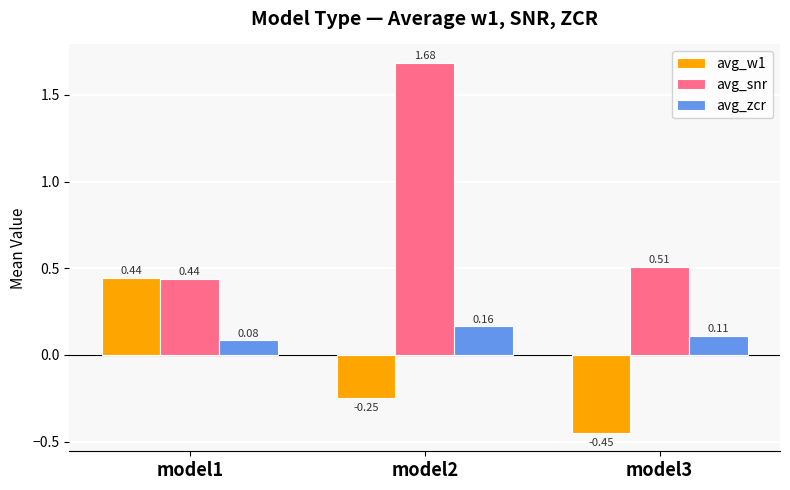

What is the difference between the maximum and minimum values in the avg_snr series?

1.2